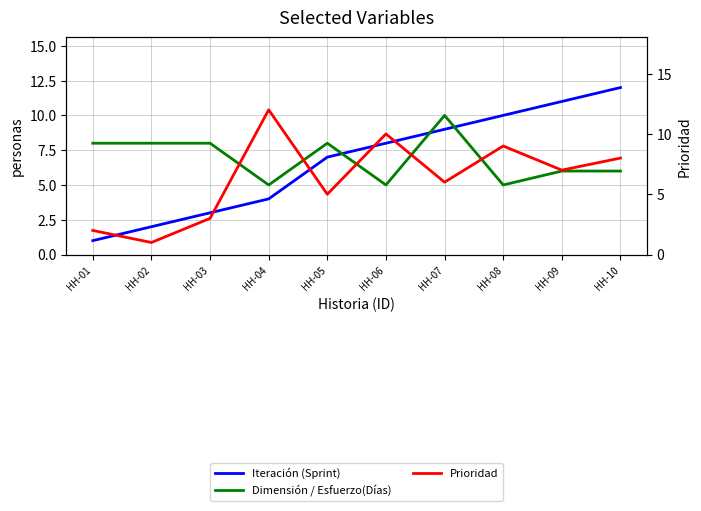

Read the Iteración (Sprint) value at HH-06.

8